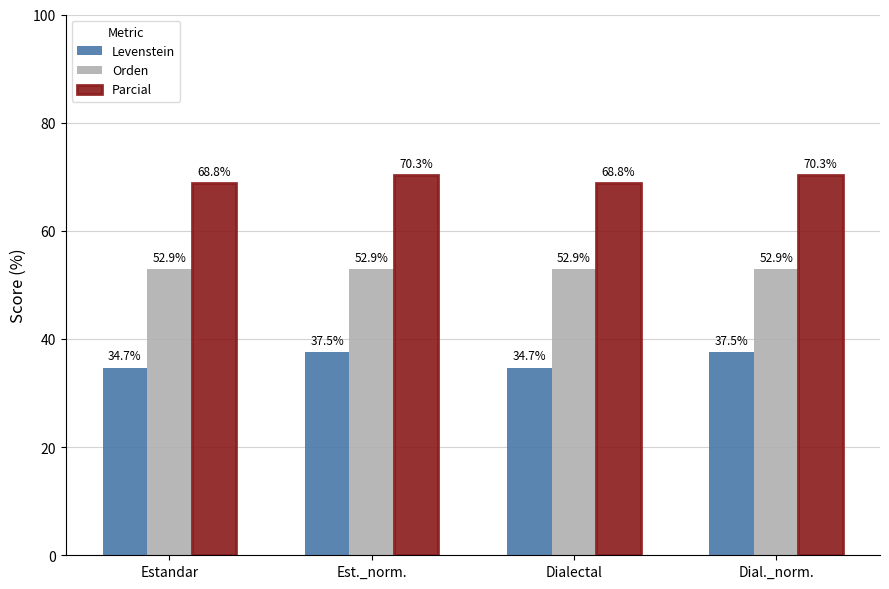

What is the sum of the Orden values at Dialectal and Est._norm.?

105.9